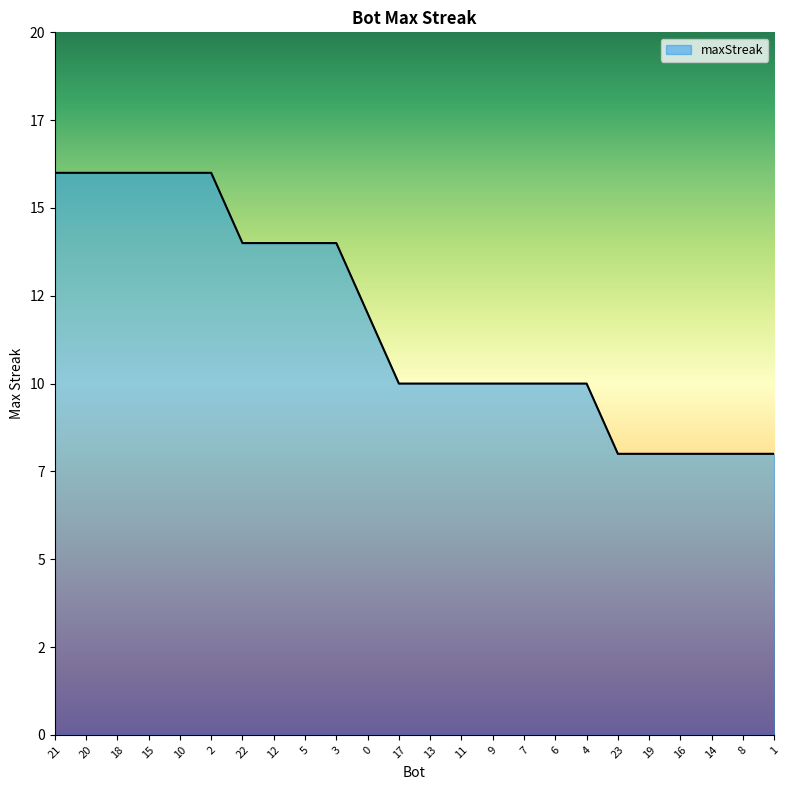

Does the chart have visible grid lines?

No